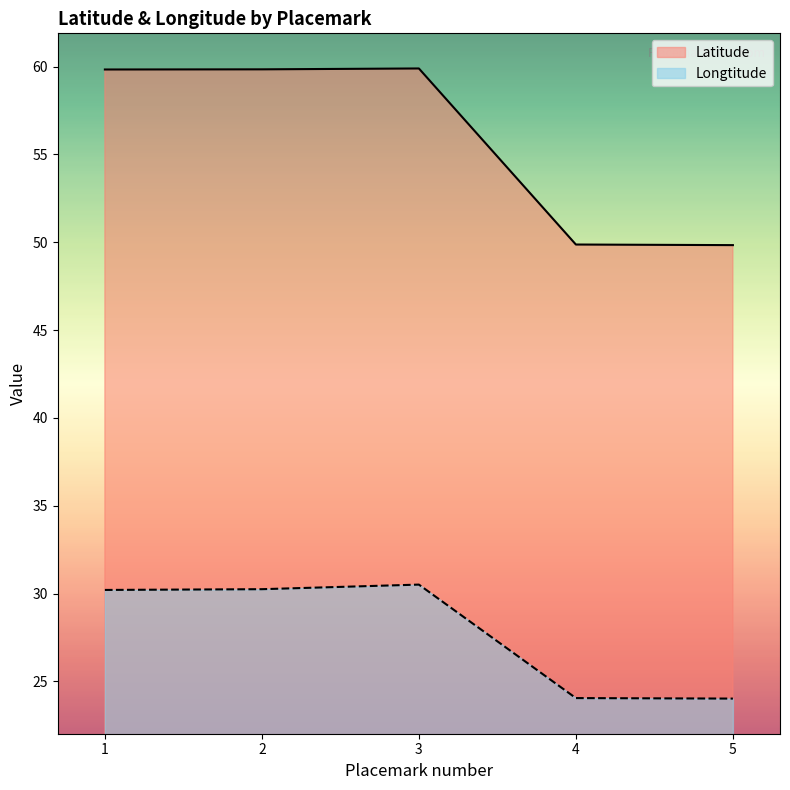

Which series has the widest spread of values?

Latitude